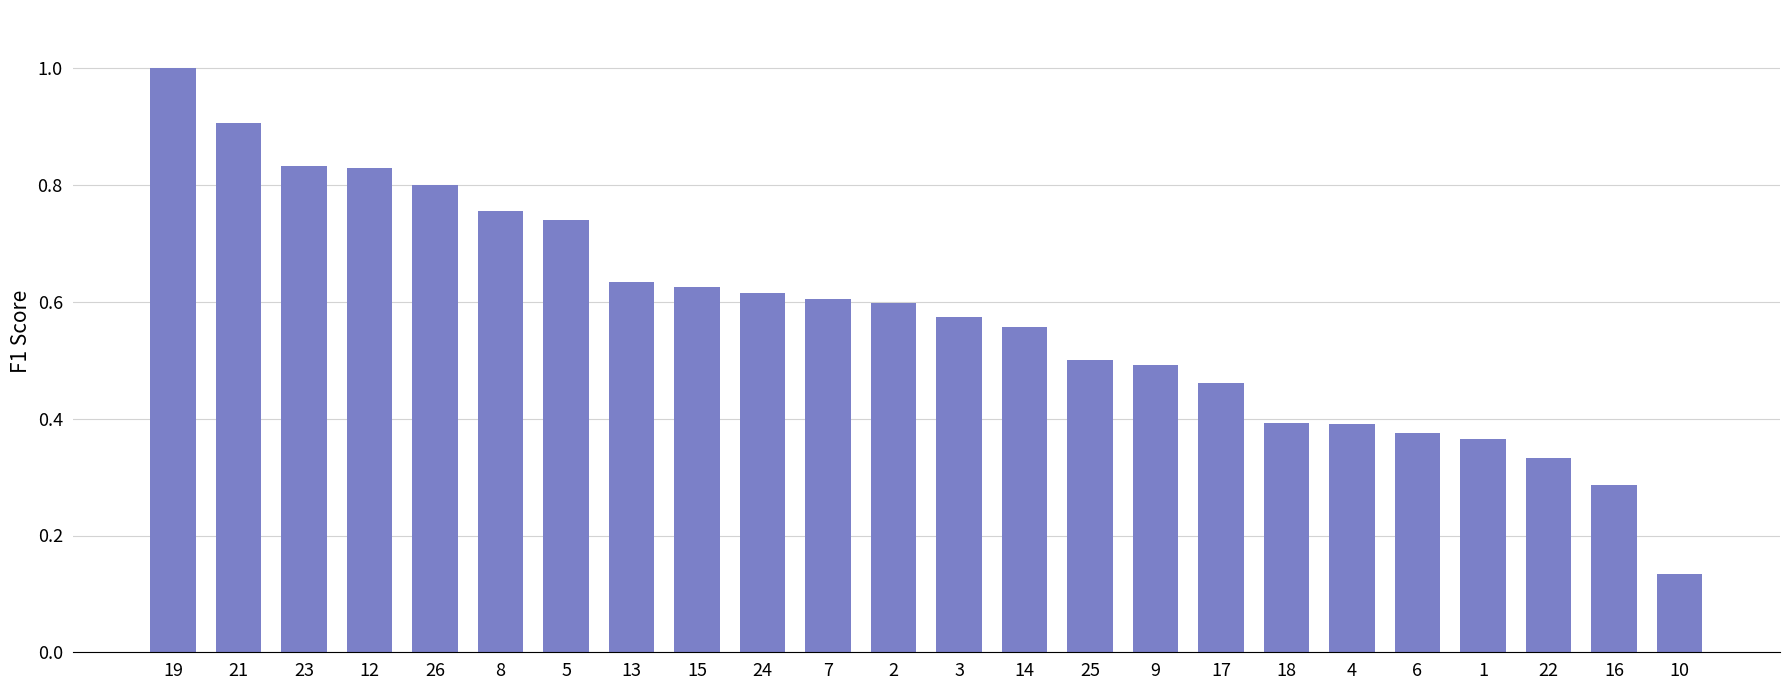

What is the sum of the values at 18 and 12?

1.2